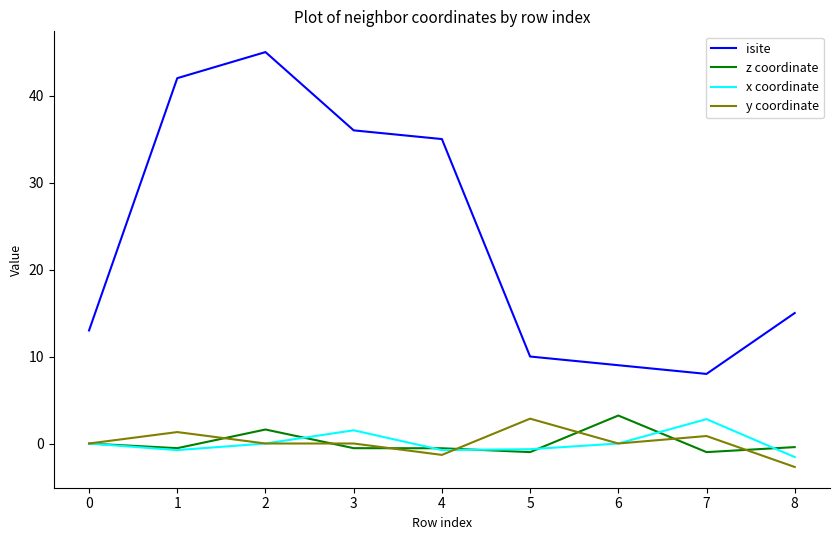

Is it true that x coordinate equals 2.6 at 6?

False